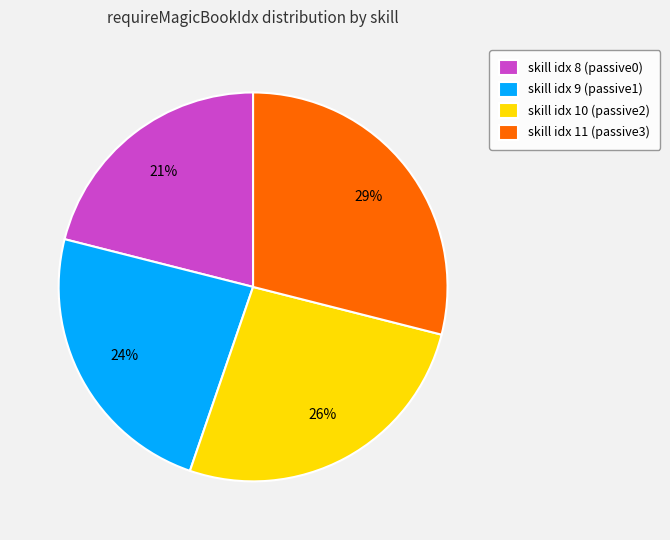

Does any single category account for the majority?

No